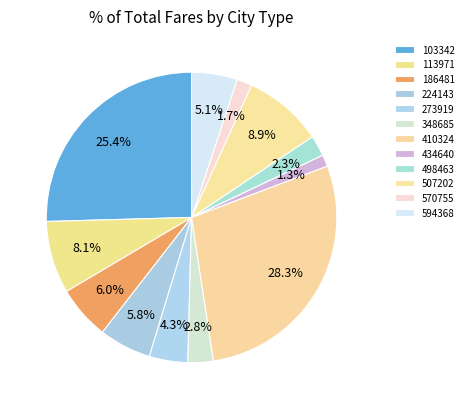

How many slices are in this pie chart?

12